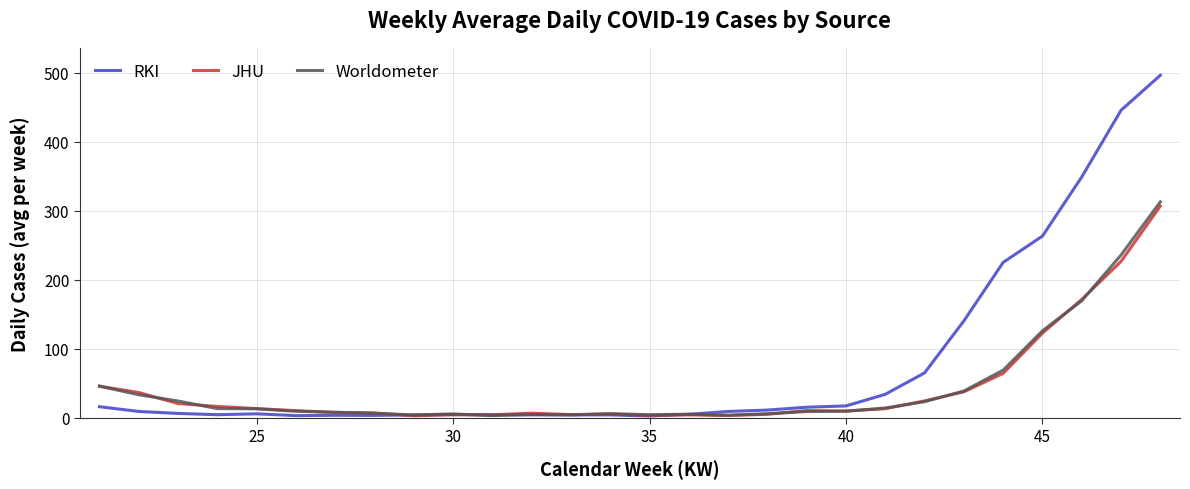

What is the greatest value displayed?

496.1